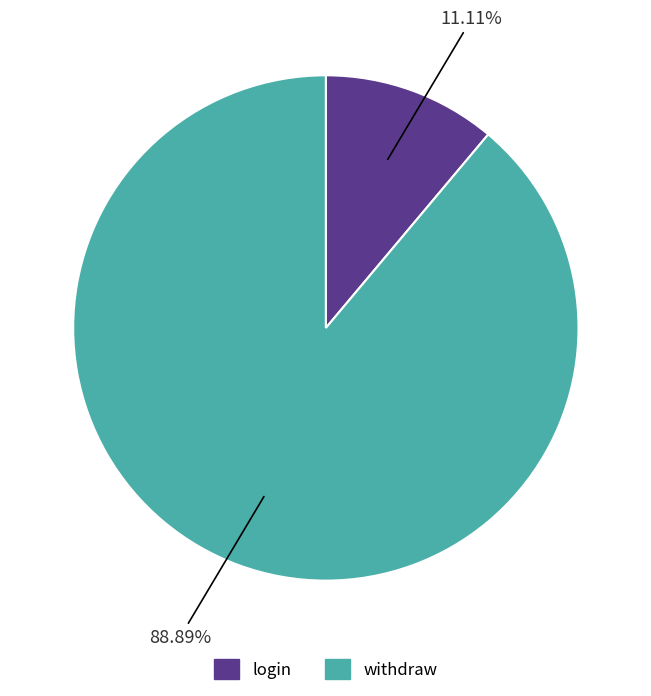

Count the number of slices in the pie.

2